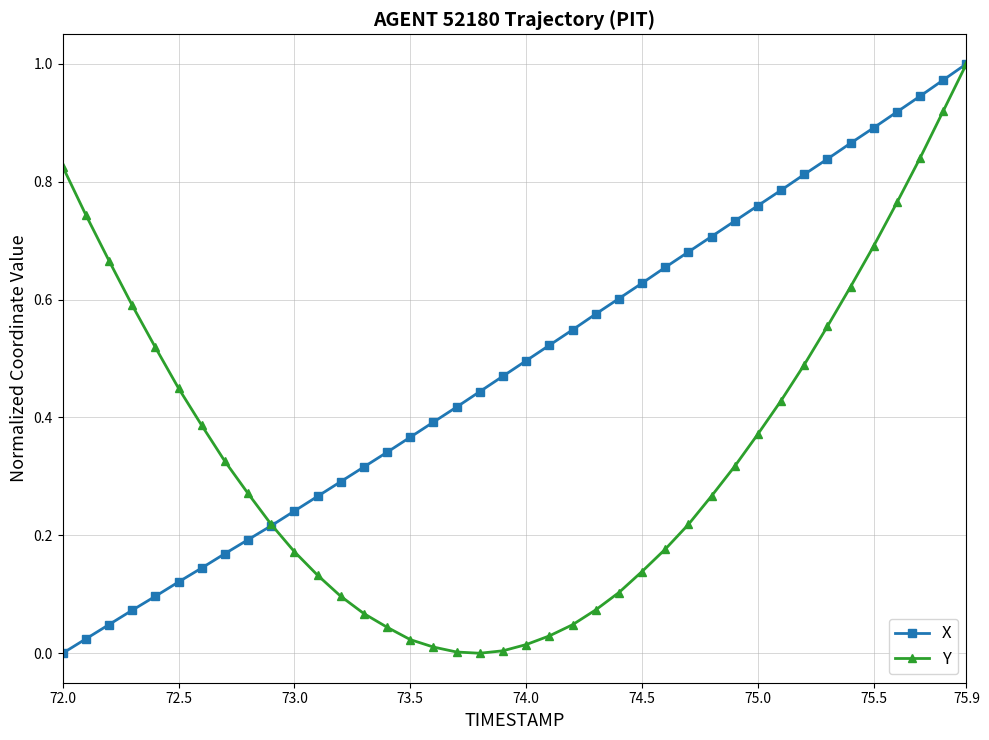

Rank the series by their average value, from lowest to highest.

Y, X